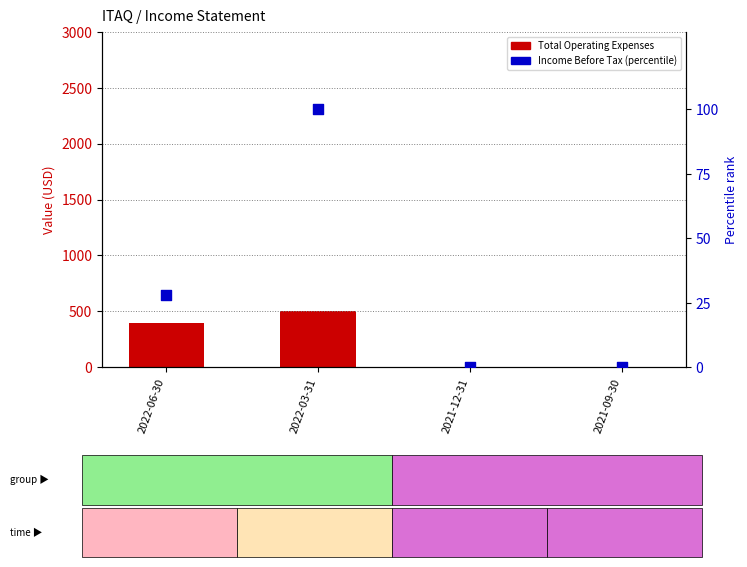

Which series has the largest Y range (max minus min)?

Total Operating Expenses